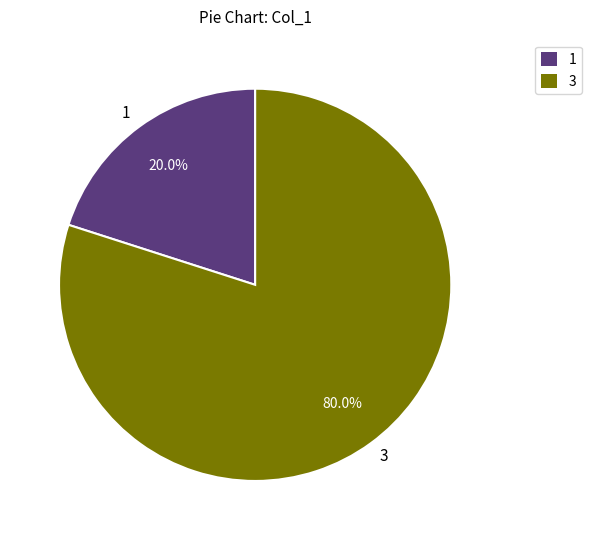

Which has a higher value, 1 or 3?

3